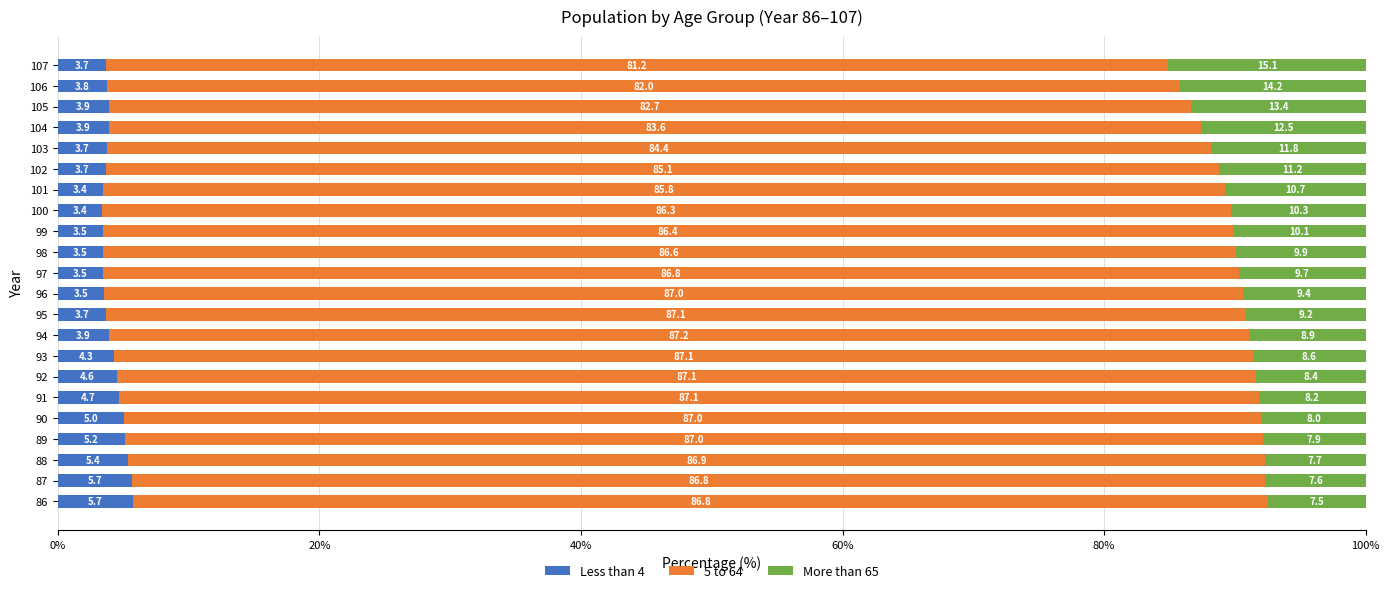

True or false: Less than 4 has a value of 3.5 at 97.

True